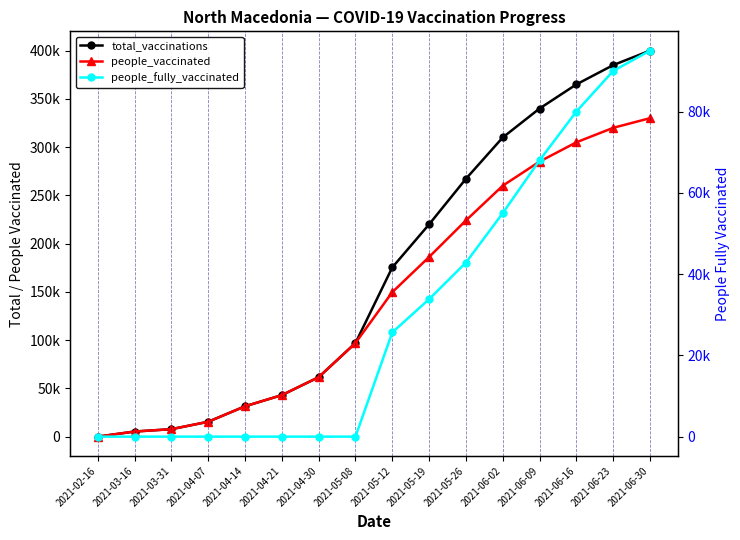

Rank the series by their maximum value, from highest to lowest.

total_vaccinations, people_vaccinated, people_fully_vaccinated